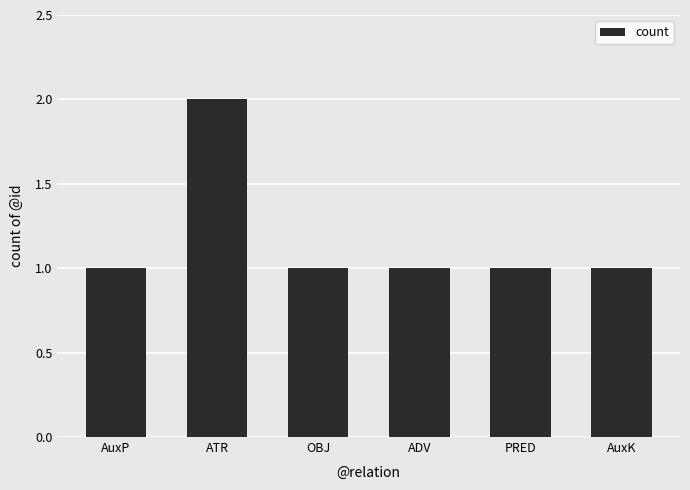

Reading right to left, what are all the values shown in this chart?

AuxK=1	PRED=1	ADV=1	OBJ=1	ATR=2	AuxP=1